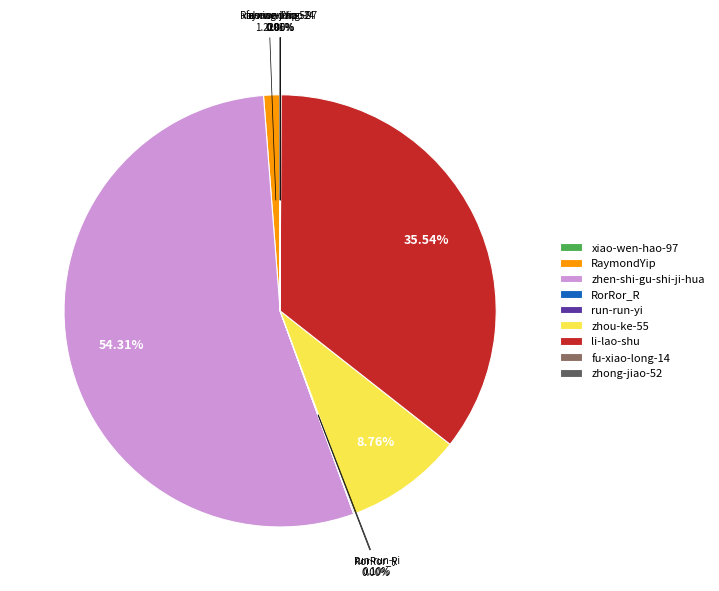

Is it true that zhen-shi-gu-shi-ji-hua is 46% of the pie?

False